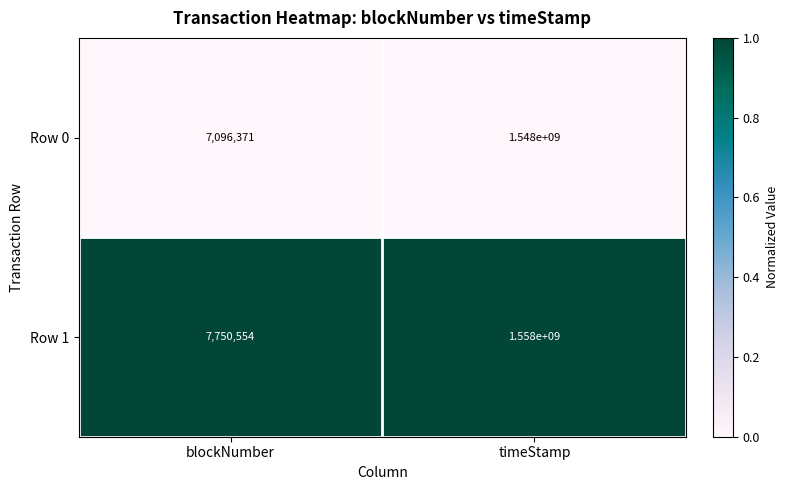

Which series has the largest total across all categories?

Row 1